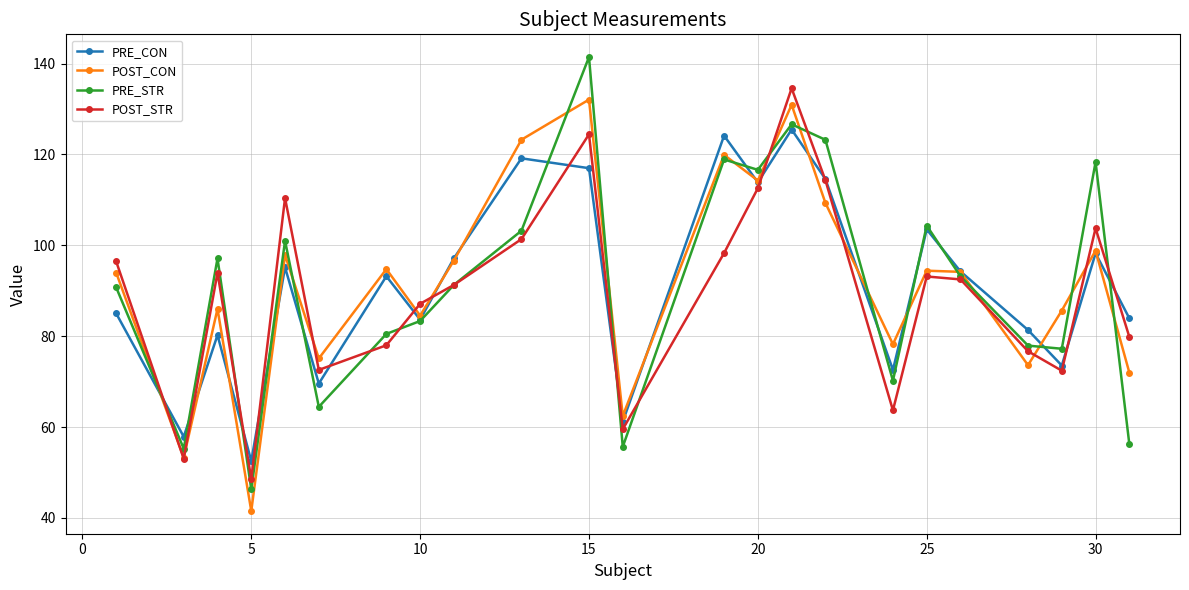

What is the difference between the second highest and second lowest values in the POST_CON series?

77.7